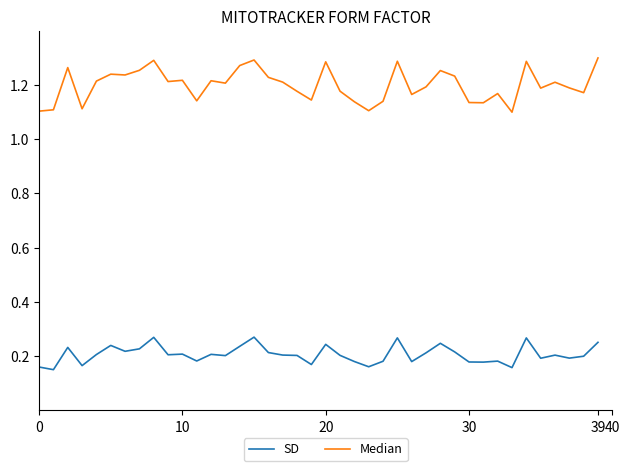

Which series has the largest total across all categories?

Median